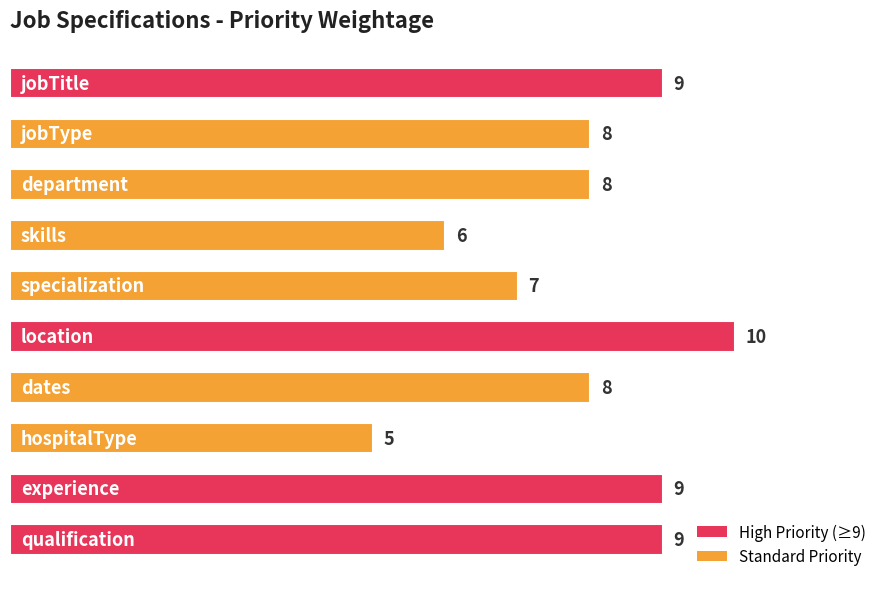

What is the smallest value displayed?

5